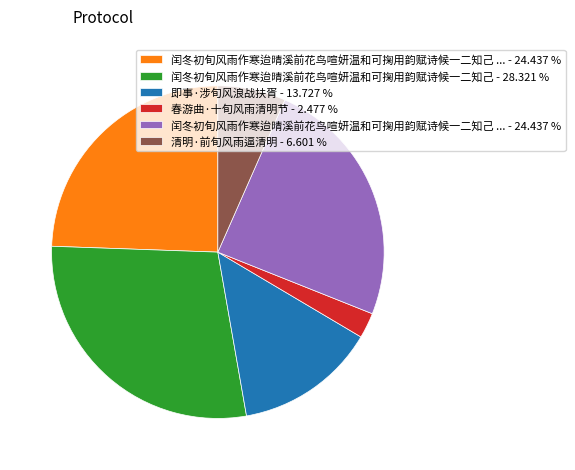

Does any single category account for the majority?

No